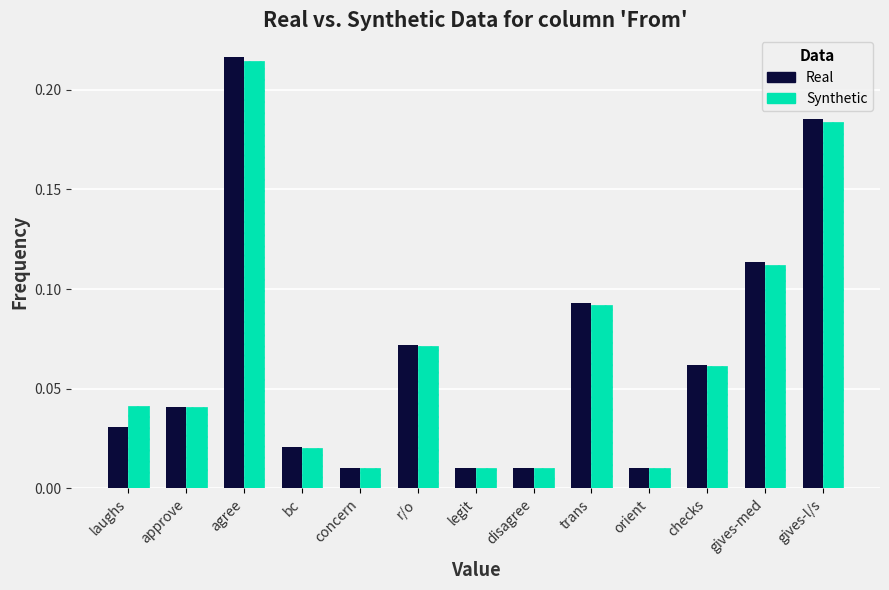

The value of Real at agree is 0.4. True or false?

False